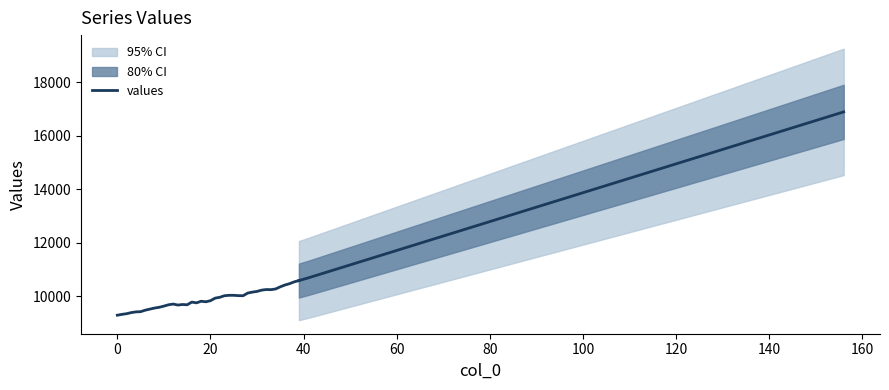

What is the sum of all values?

394934